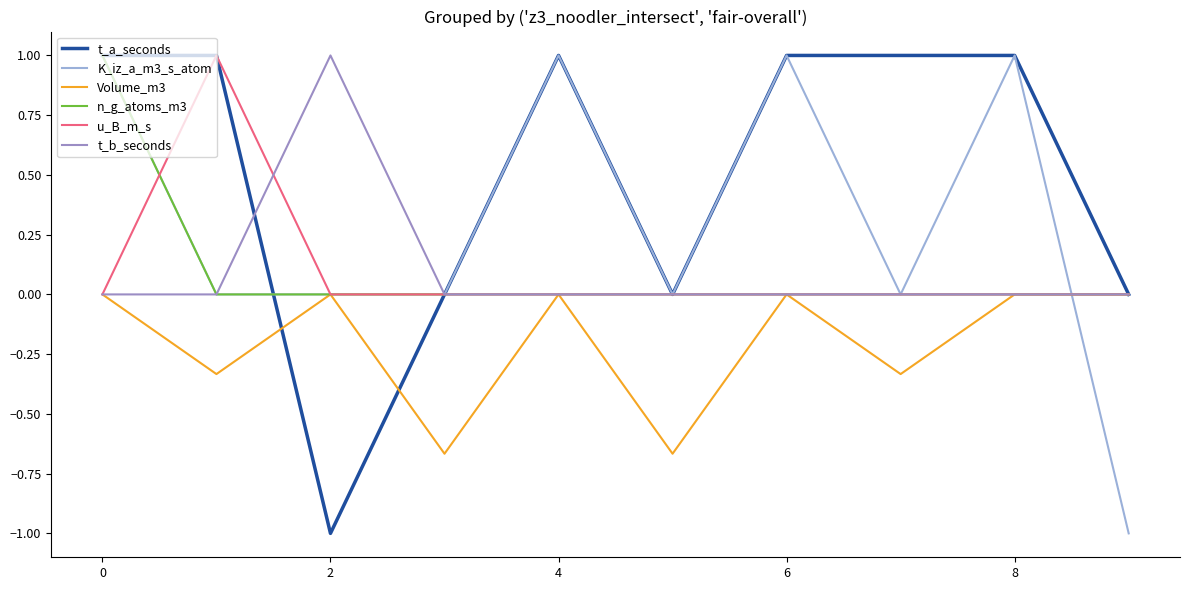

Which series has the largest total across all categories?

t_a_seconds